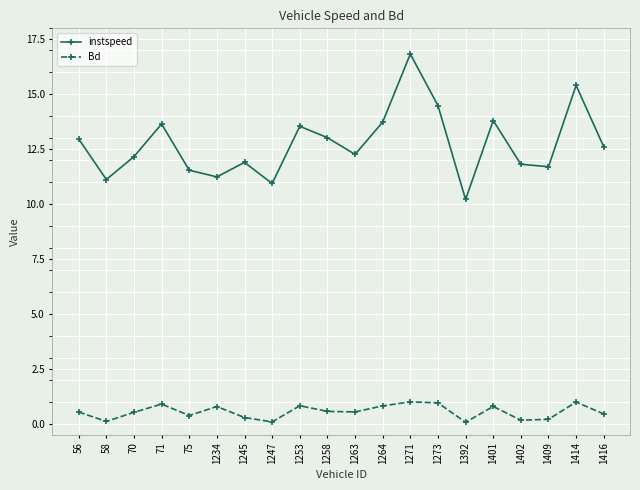

Read the Bd value at 58.

0.1